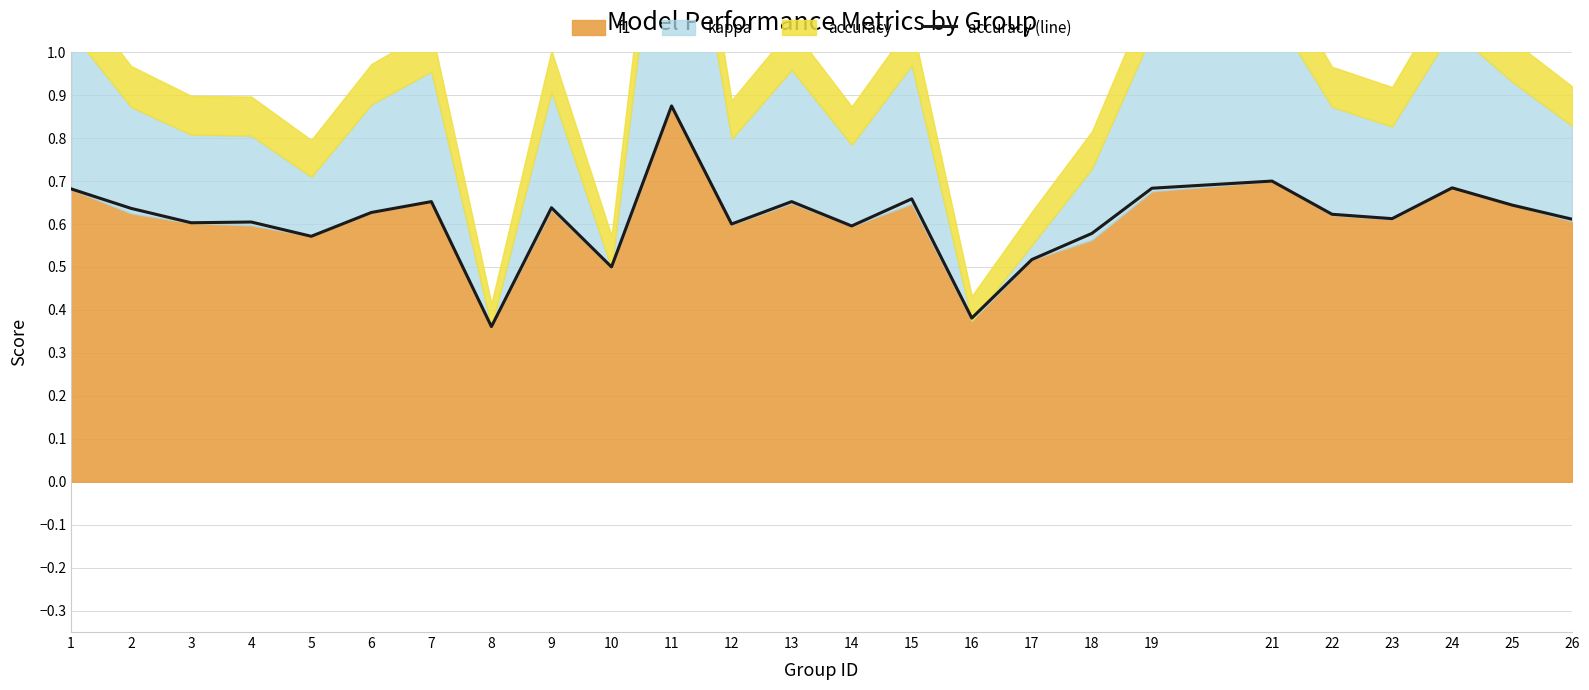

At which category does the chart reach its peak across all series?

11